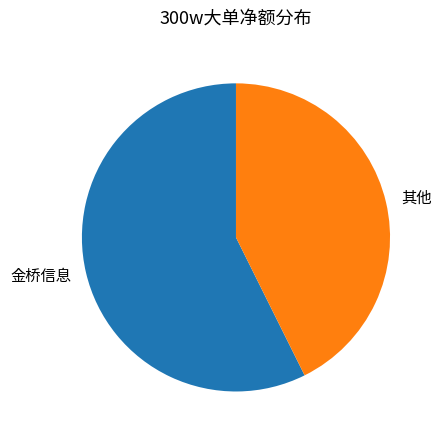

Which slice represents more than half of the pie?

金桥信息